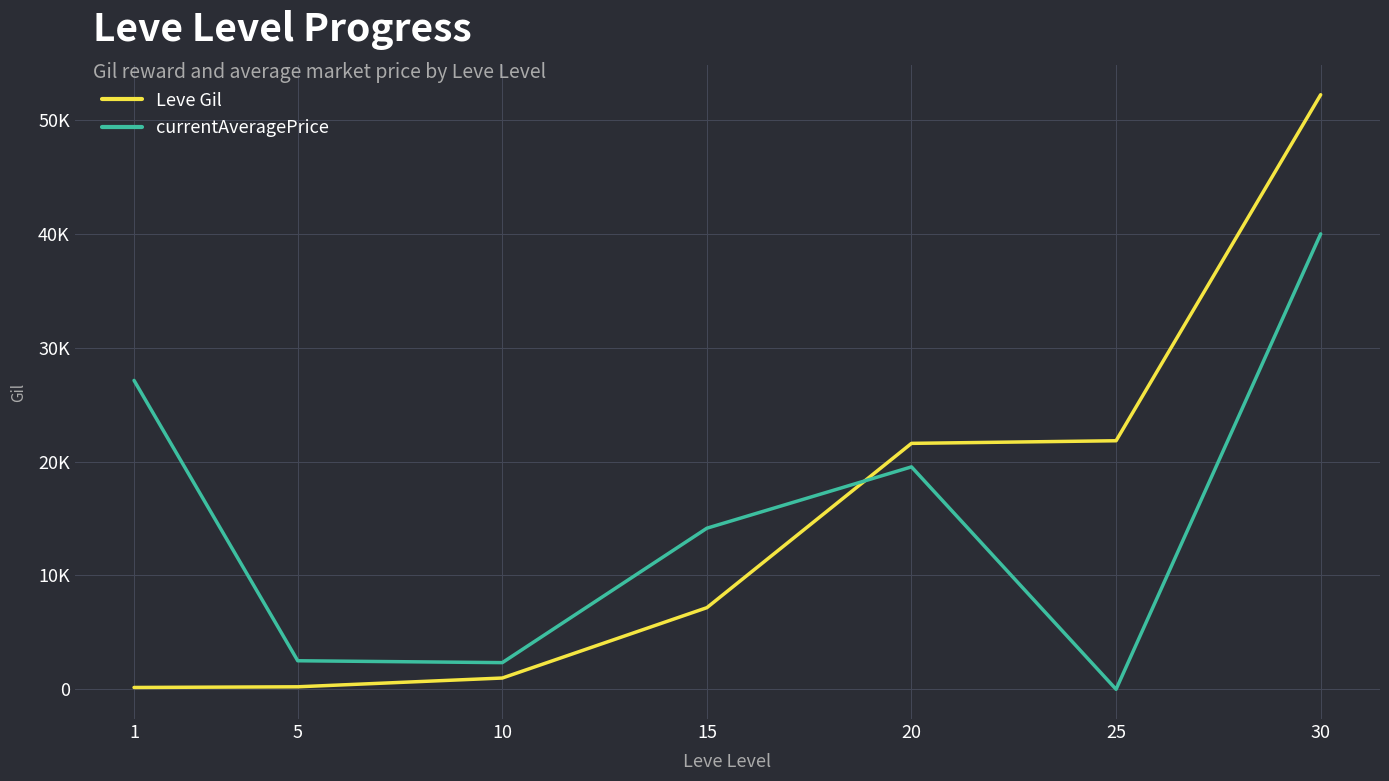

What is the difference between the second highest and minimum values in the currentAveragePrice series?

27128